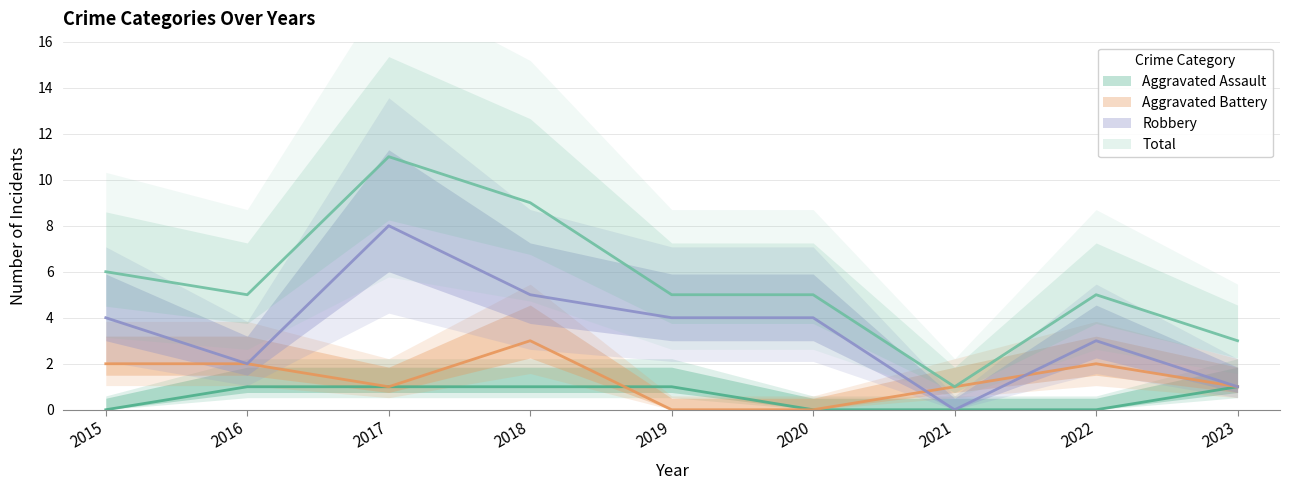

Rank the series at 2015 from highest to lowest value.

Total, Robbery, Aggravated Battery, Aggravated Assault